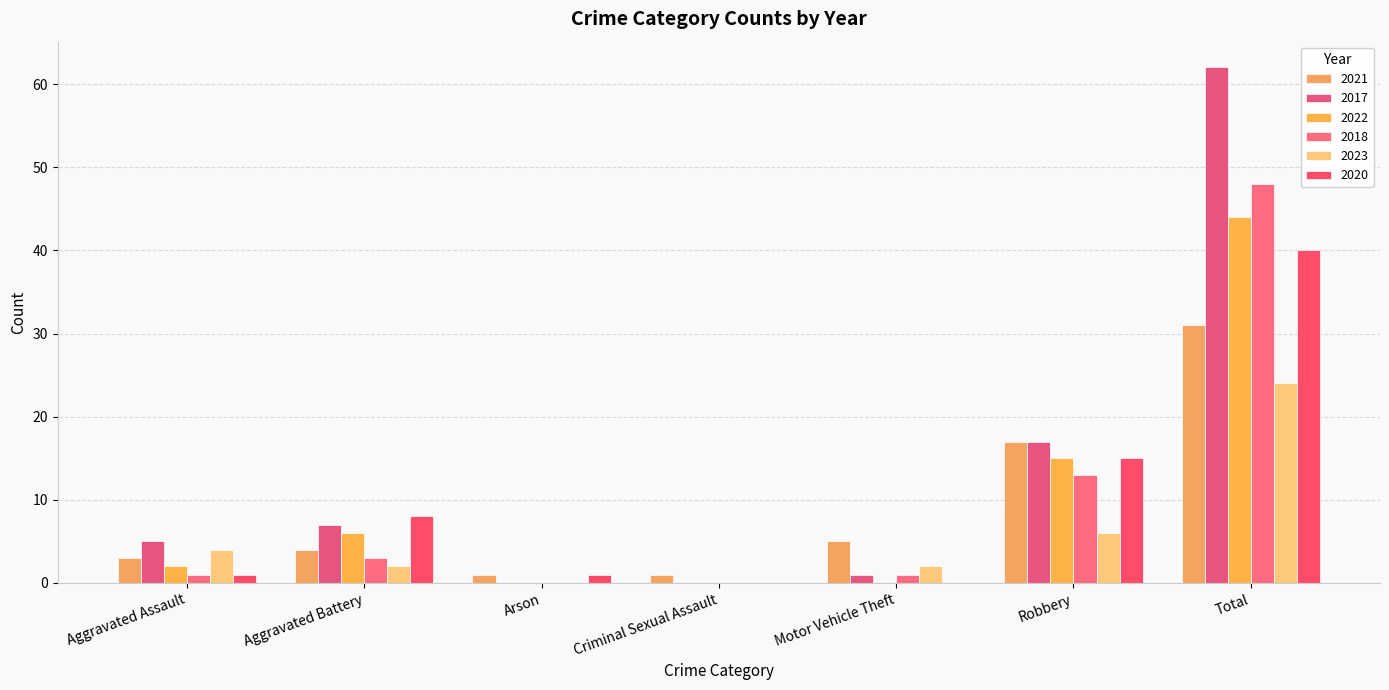

How many groups of bars are there?

7